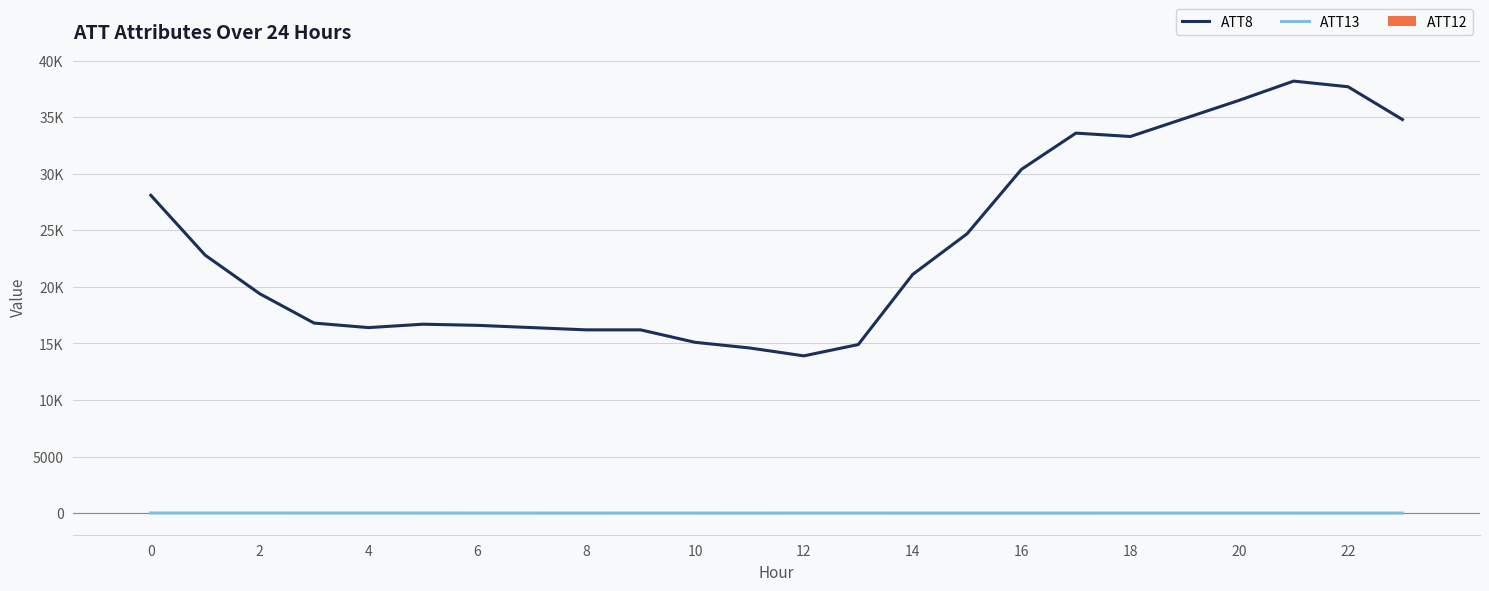

The value of ATT12 at 15 is 4.8. True or false?

False